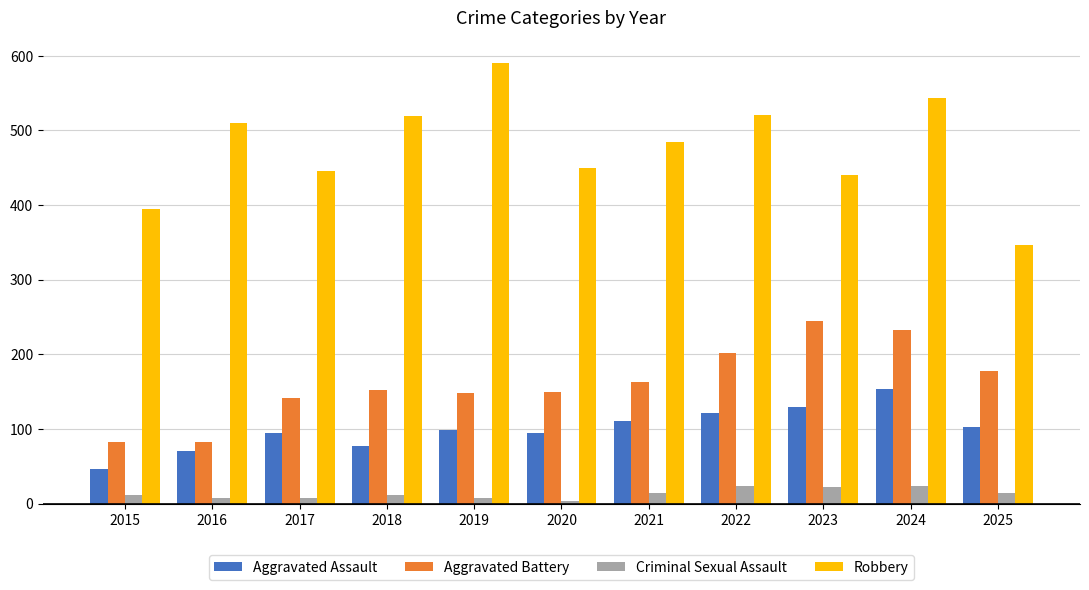

The value of Aggravated Battery at 2022 is 202. True or false?

True